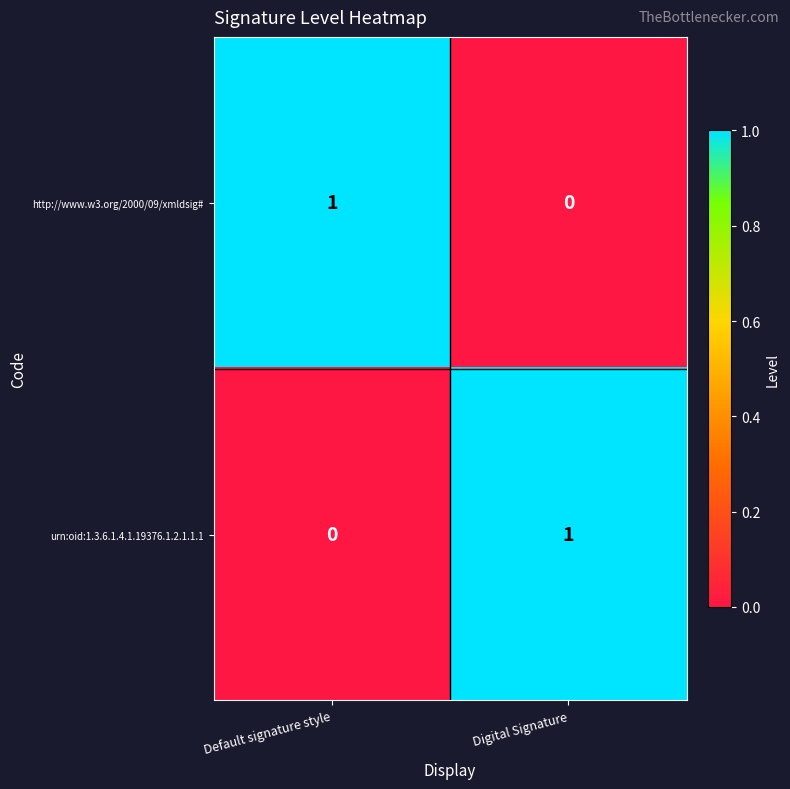

The http://www.w3.org/2000/09/xmldsig# series shows 0 at Digital Signature. True or false?

True